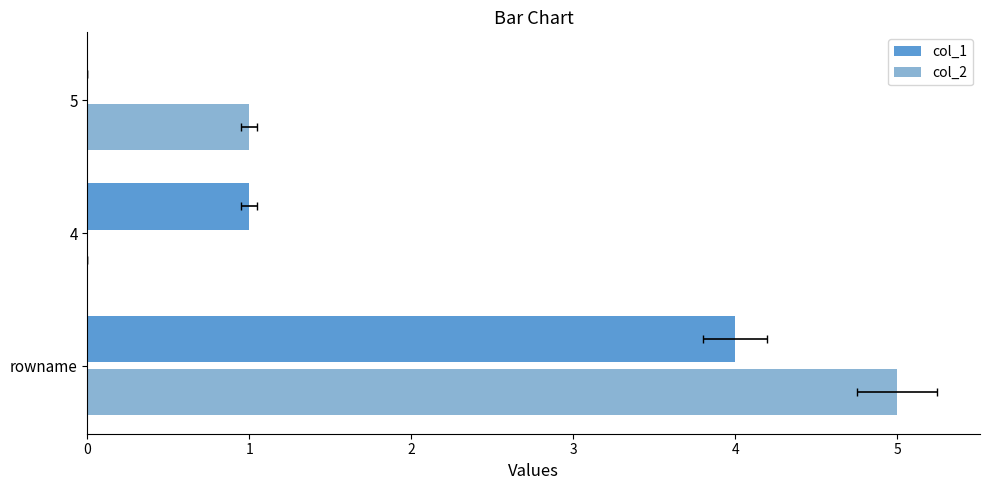

What is the average value of the col_2 series?

2